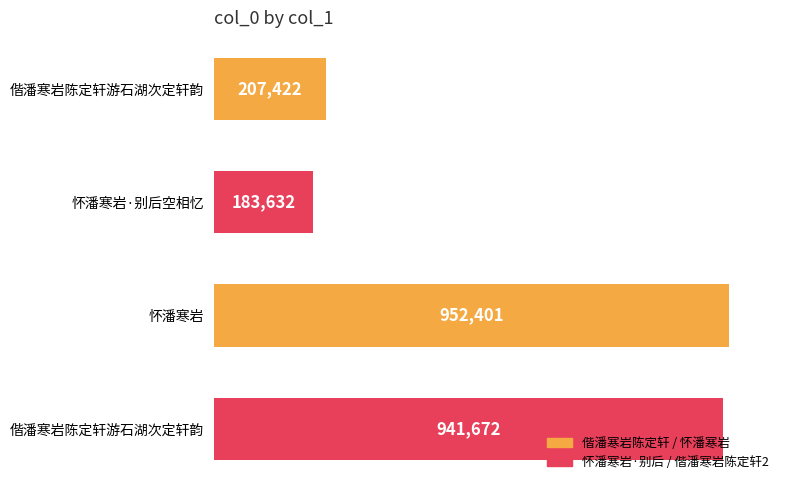

Does the chart contain any negative values?

No